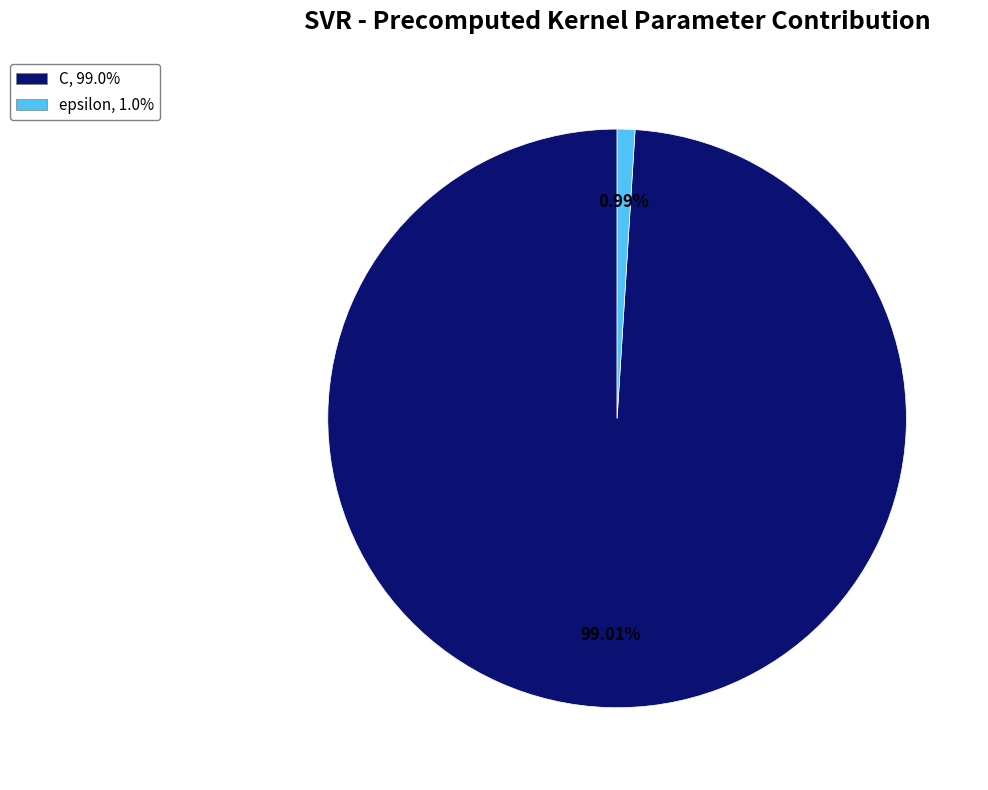

Is the sum of C and epsilon greater than half?

Yes